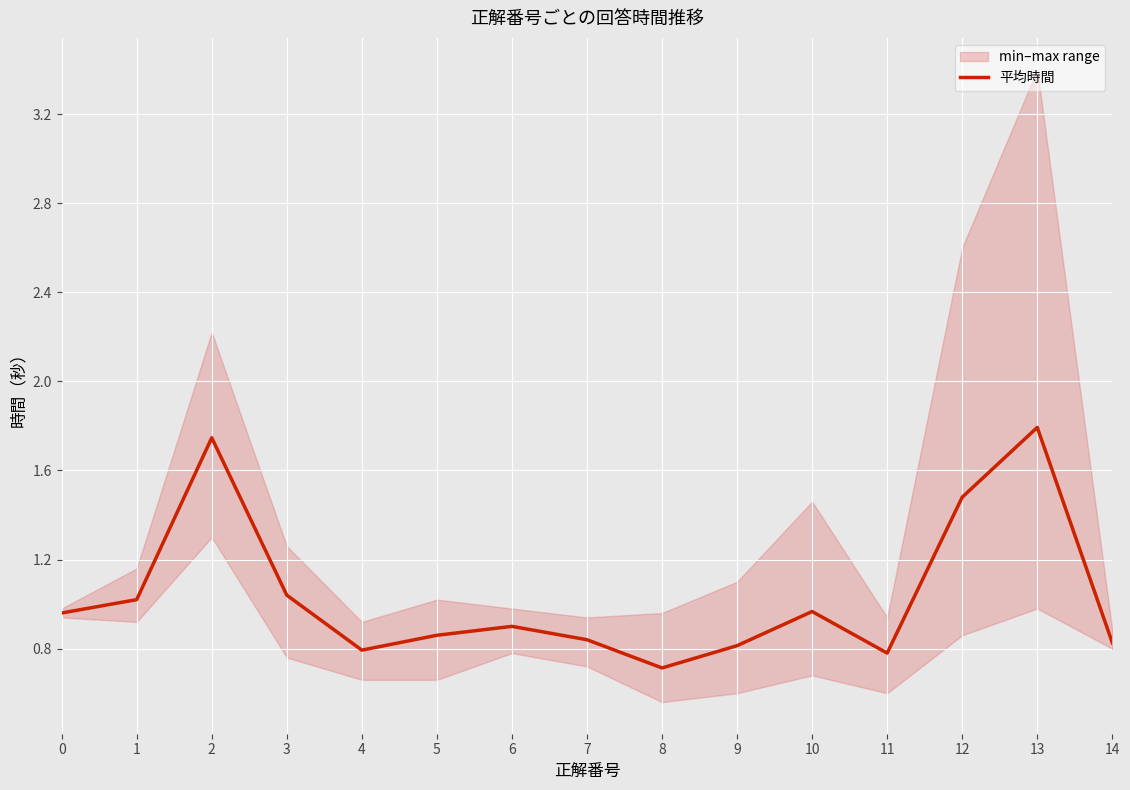

Does the chart display data point markers on the line(s)?

No